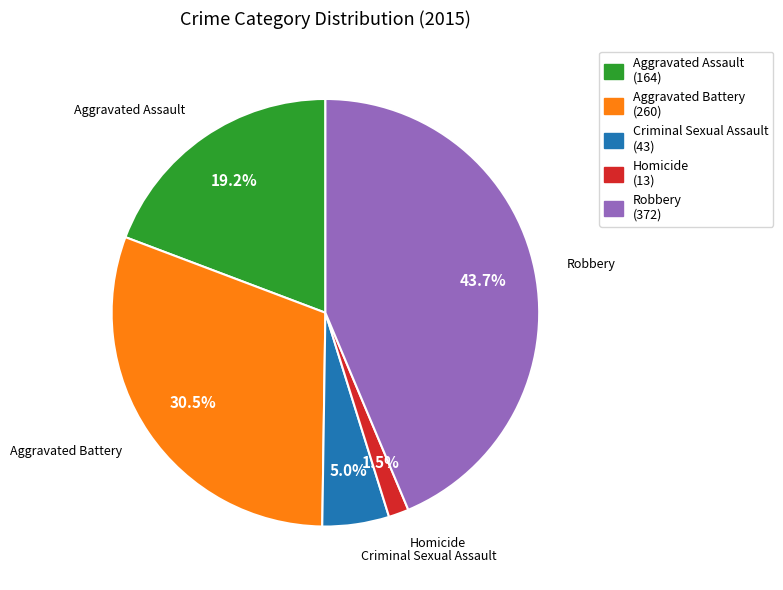

Approximately how many times larger is the value at Robbery compared to Aggravated Assault?

2.3